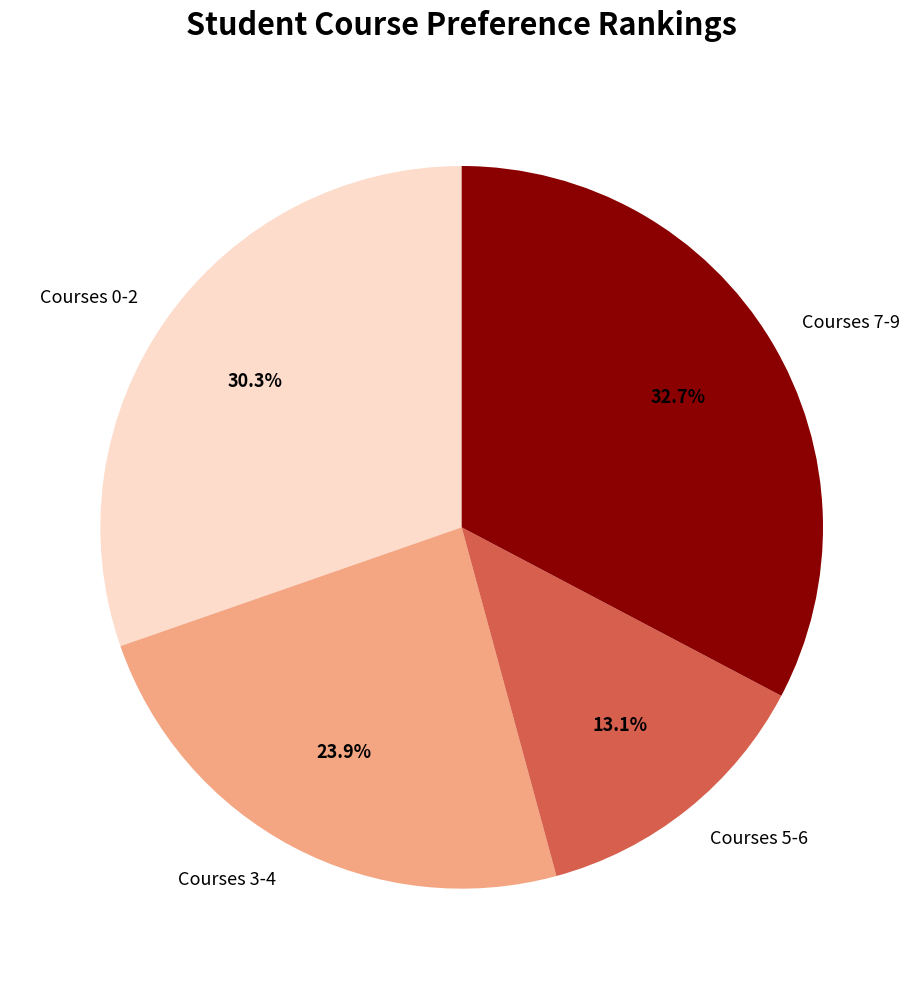

Between Courses 7-9 and Courses 0-2, which is larger?

Courses 7-9